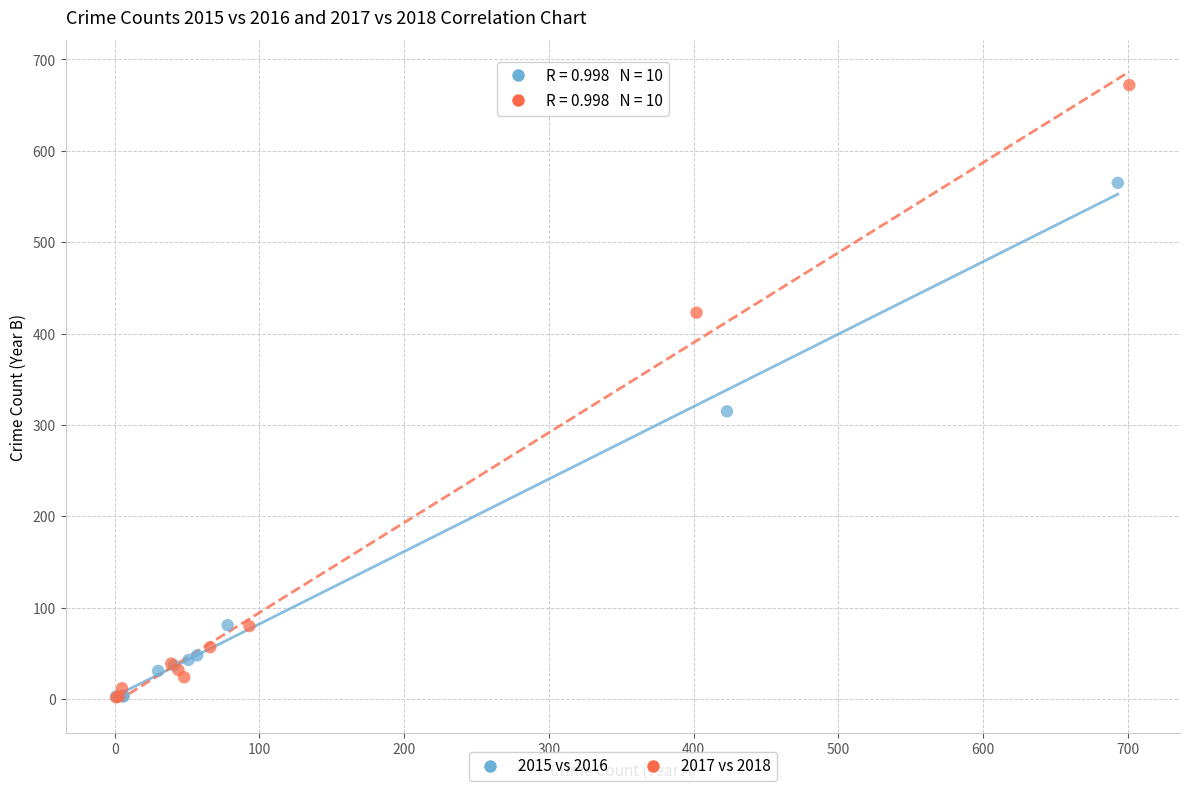

Which series has the widest spread of Y values?

2017 vs 2018